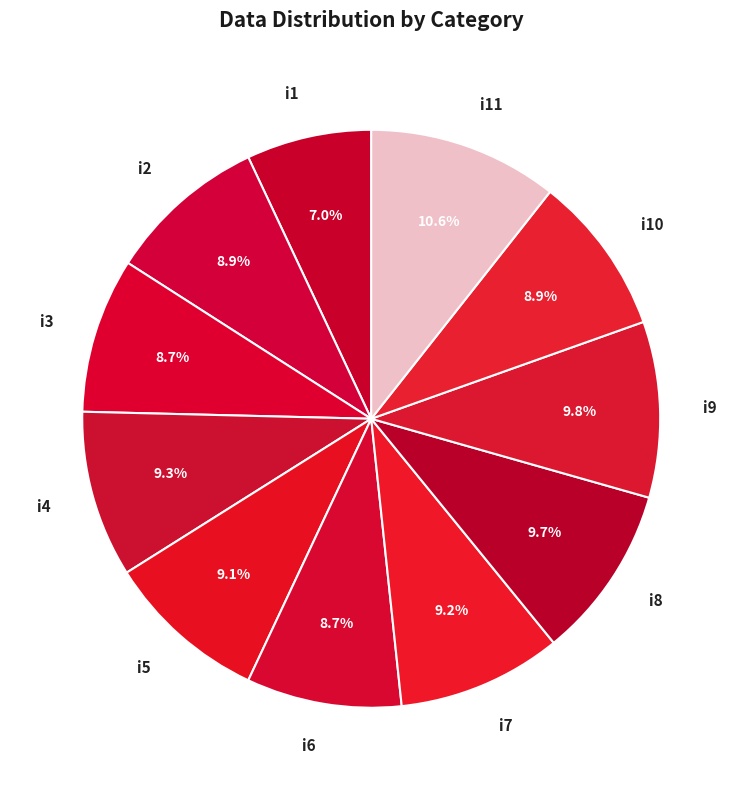

How many slices are in this pie chart?

11